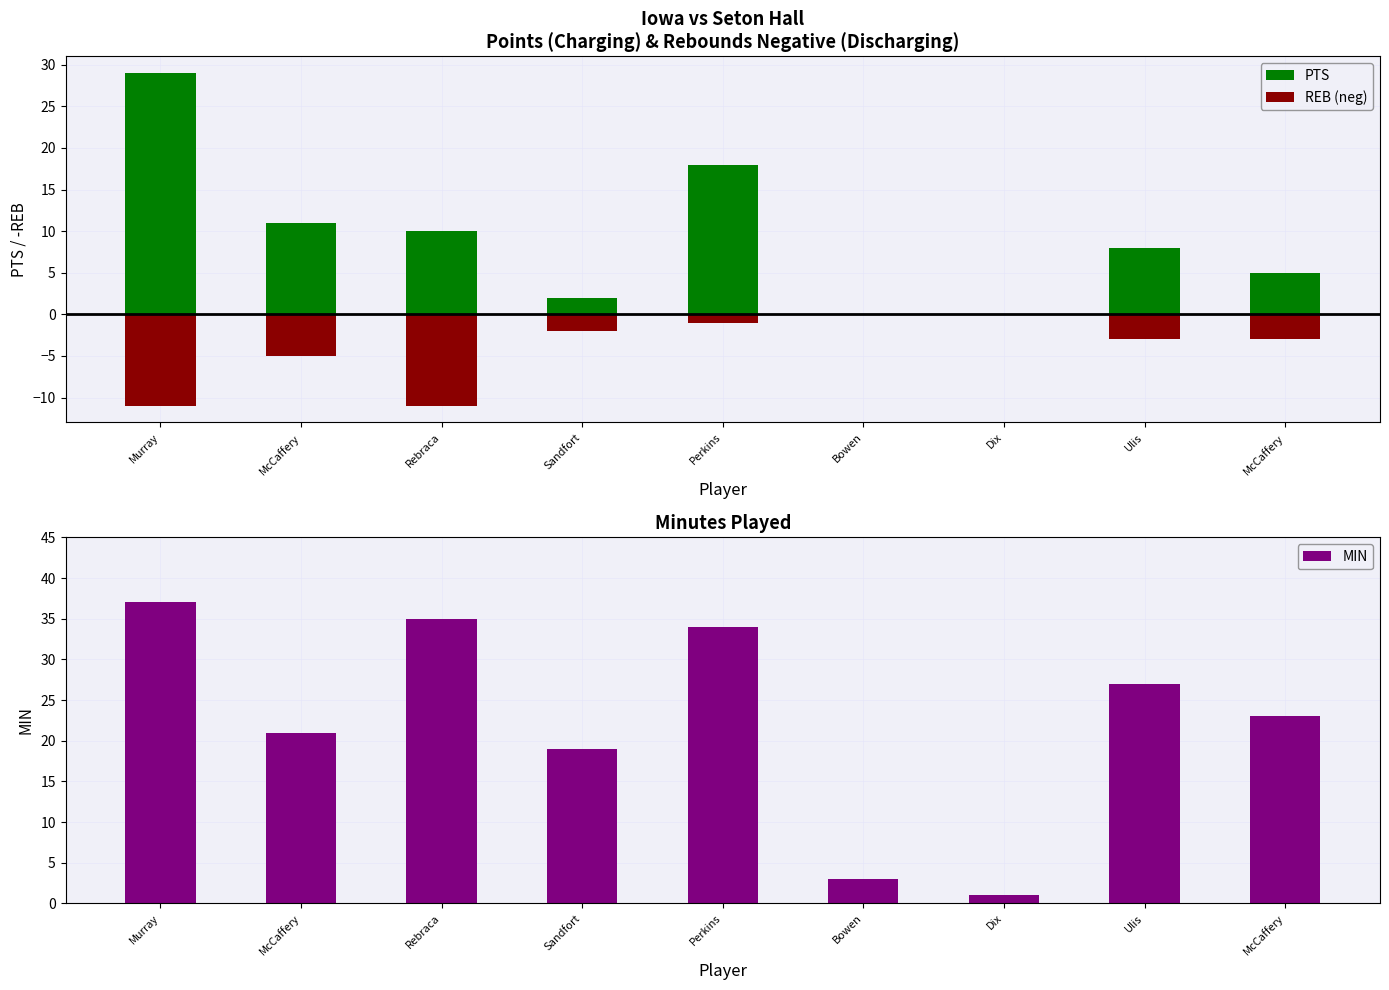

Are the bars horizontal?

No